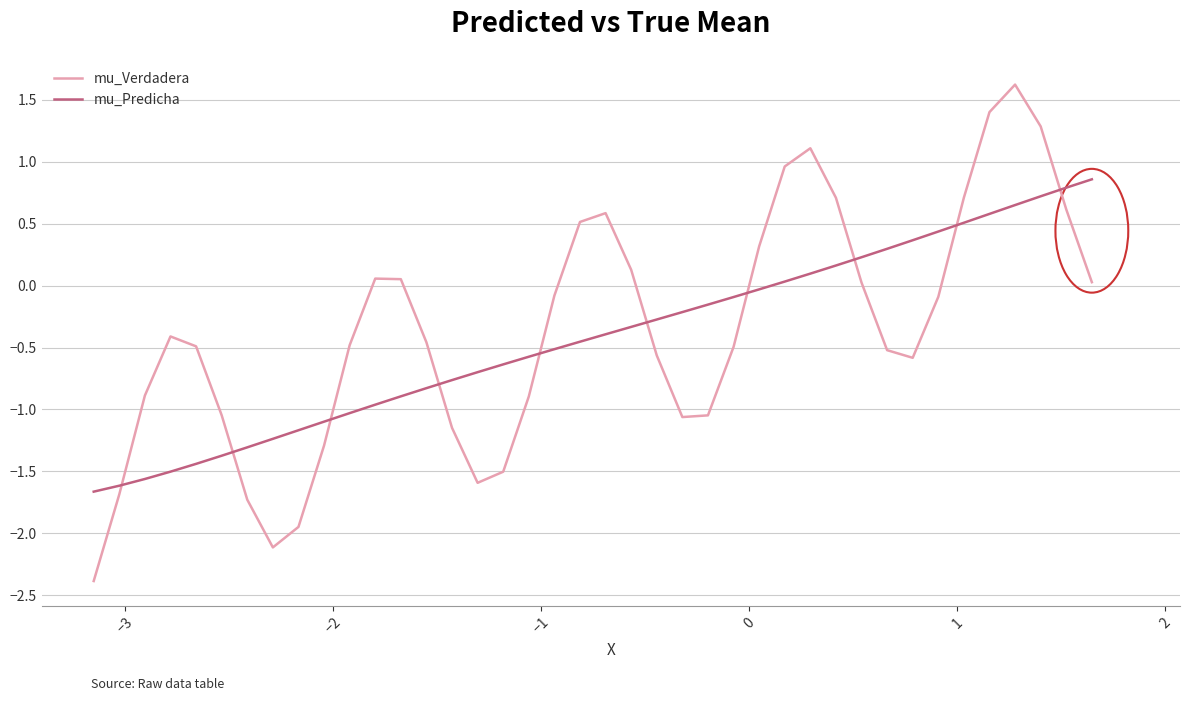

List the series in order of their peak value, lowest first.

mu_Predicha, mu_Verdadera